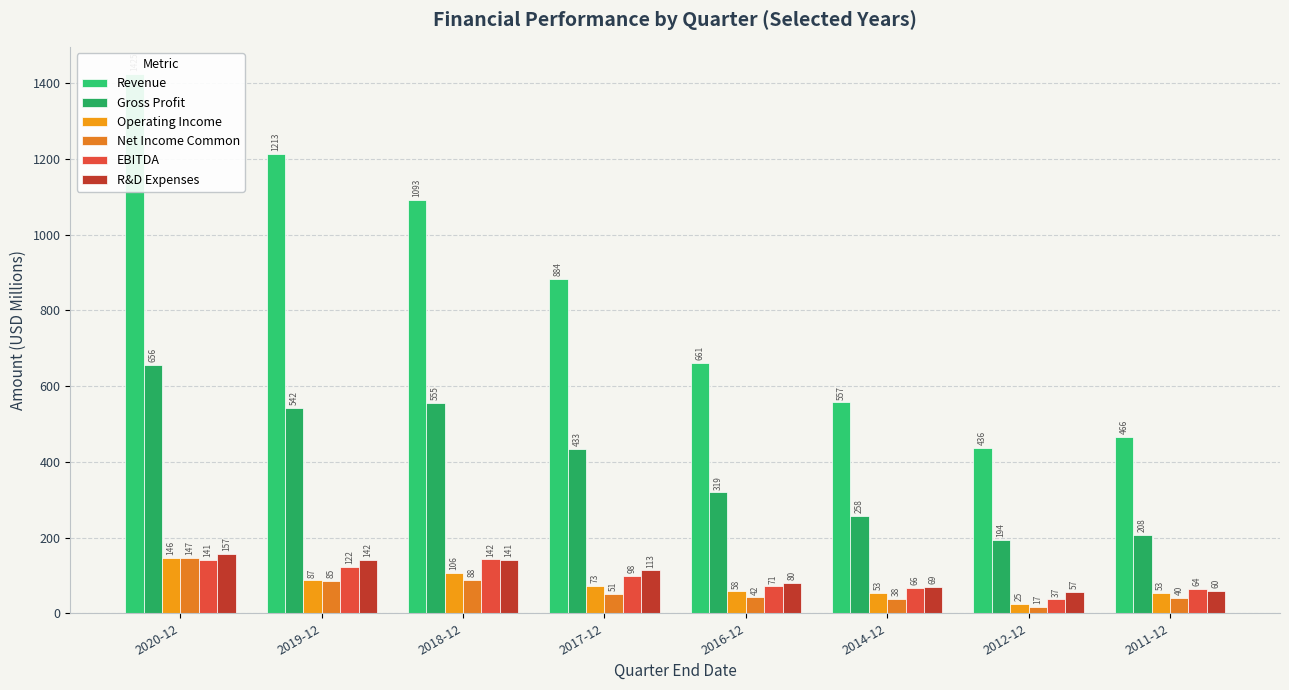

Is the value of EBITDA at 2018-12 greater than the value of Net Income Common at 2019-12?

Yes